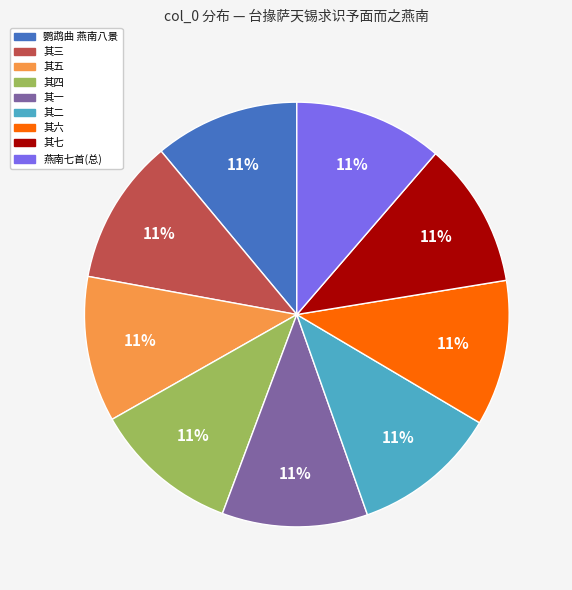

Is there any slice that represents more than half of the pie?

No